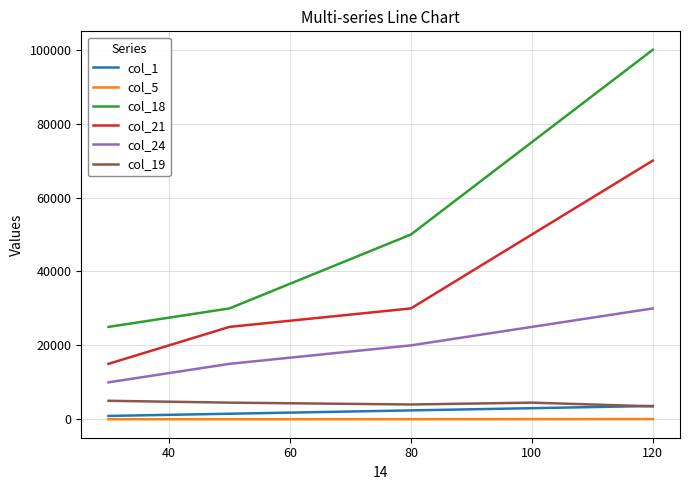

What is the sum of all col_18 values?

280000